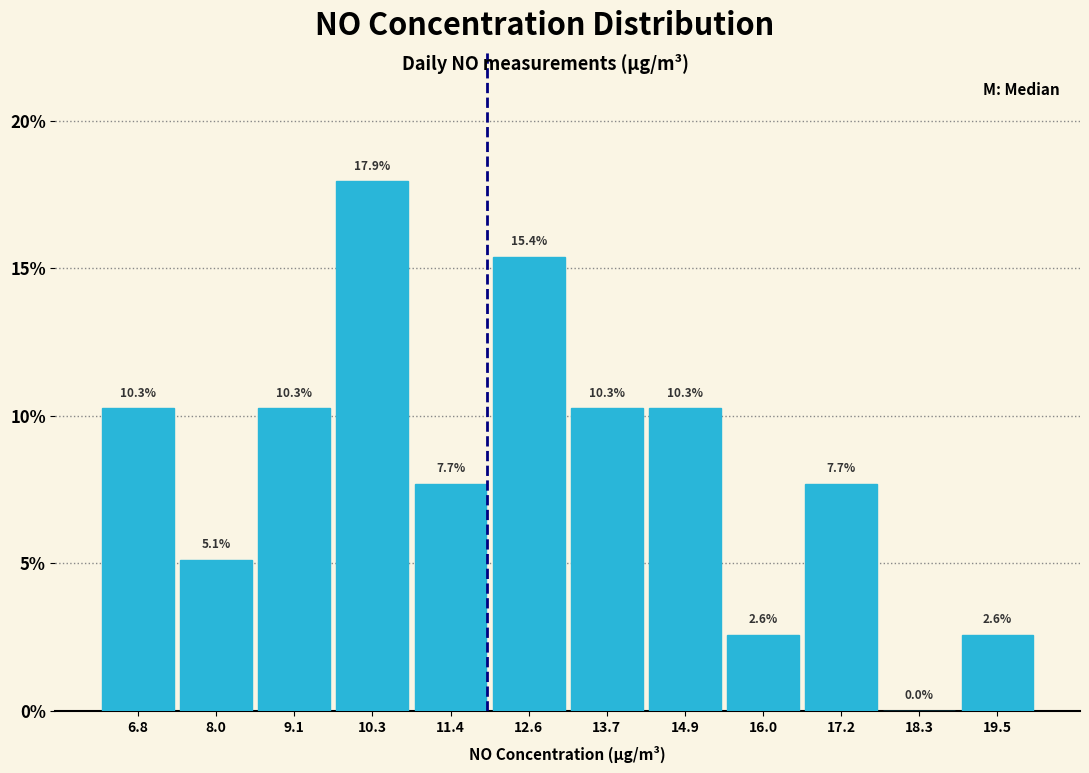

Reading left to right, list every bar in this chart as the range it spans on the x-axis followed by its height. The bar edges are not printed on the chart, so give them approximately, as read against the axis.

6.2 to 7.4: 10.3
7.4 to 8.6: 5.1
8.6 to 9.6: 10.3
9.6 to 10.8: 17.9
10.8 to 12.0: 7.7
12.0 to 13.2: 15.4
13.2 to 14.2: 10.3
14.2 to 15.4: 10.3
15.4 to 16.6: 2.6
16.6 to 17.8: 7.7
17.8 to 18.8: 0.0
18.8 to 20.0: 2.6